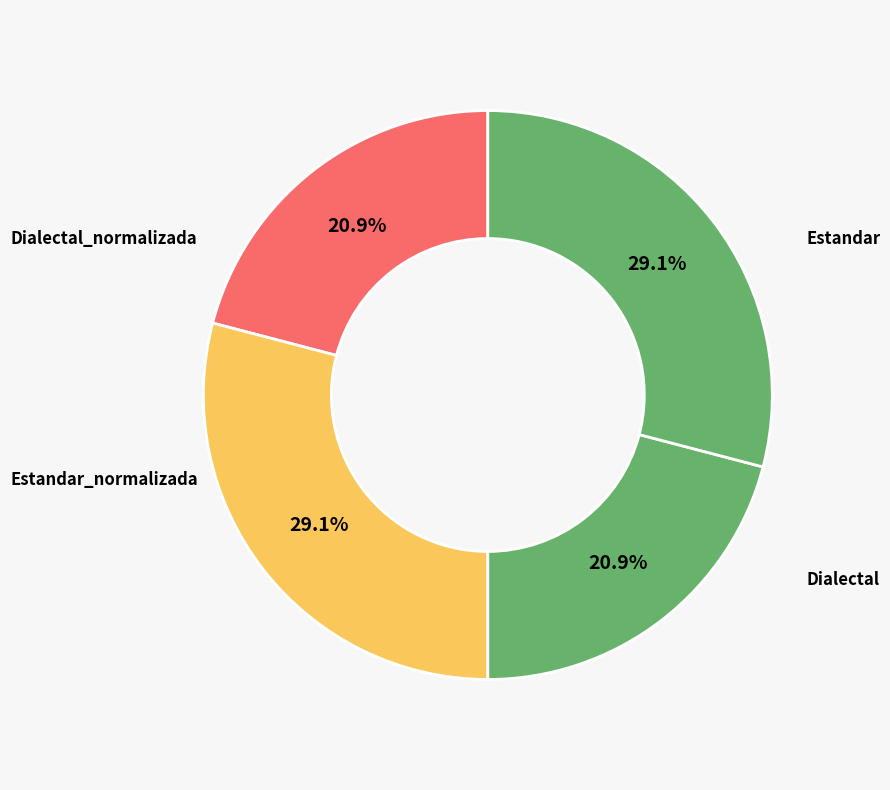

To the nearest percent, what is the average slice percentage?

25%